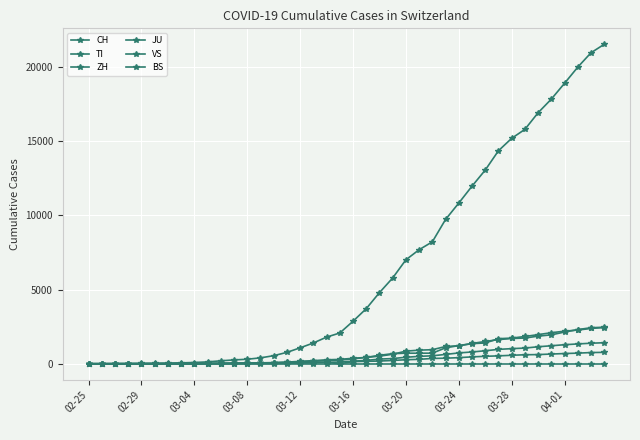

Rank the series by their maximum value, from lowest to highest.

JU, BS, VS, TI, ZH, CH